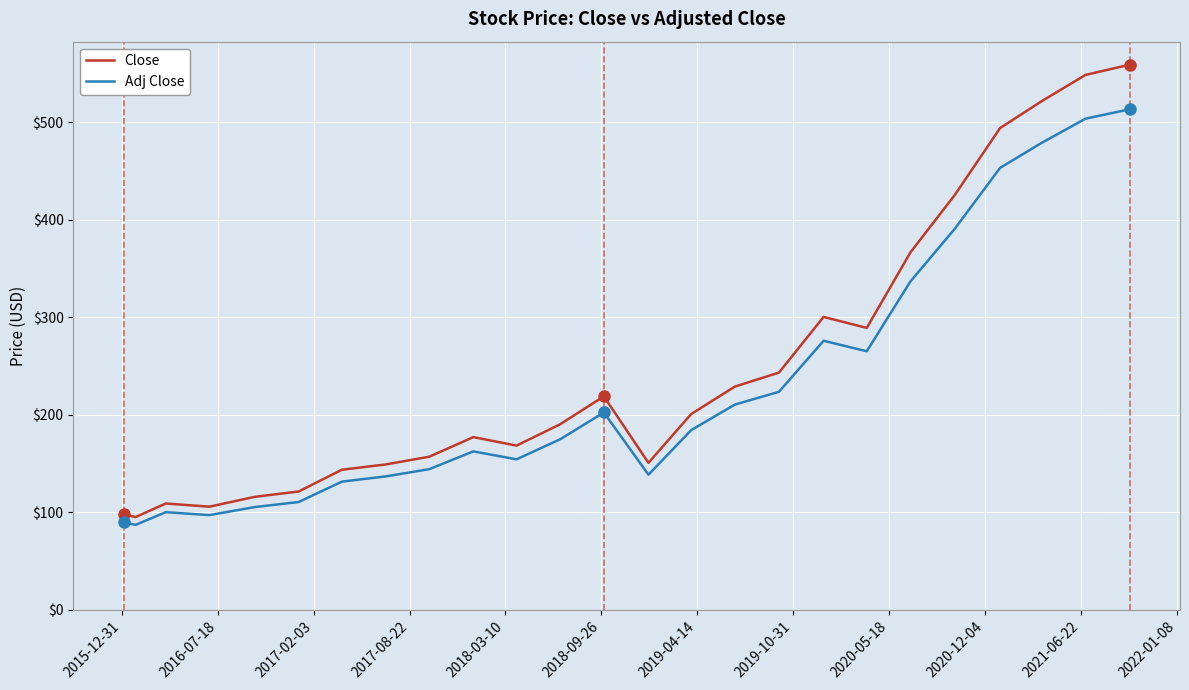

What is the difference between the maximum and minimum values in the Close series?

463.9